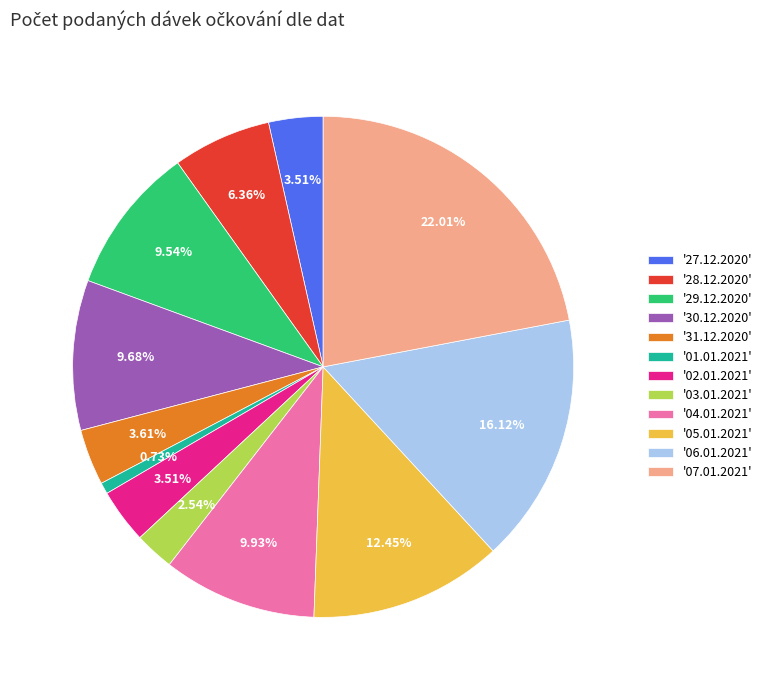

Which slice is the largest?

'07.01.2021'